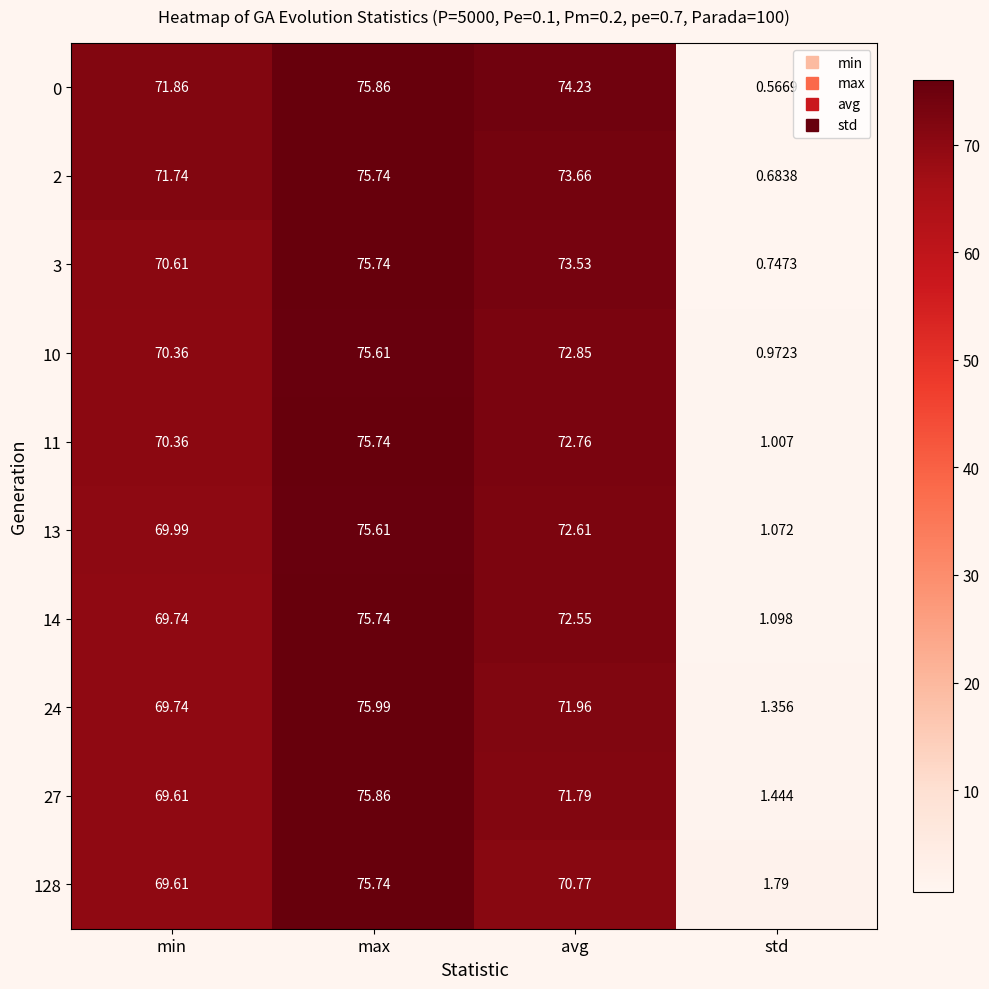

List the labels in order of 2 value, smallest first.

std, min, avg, max